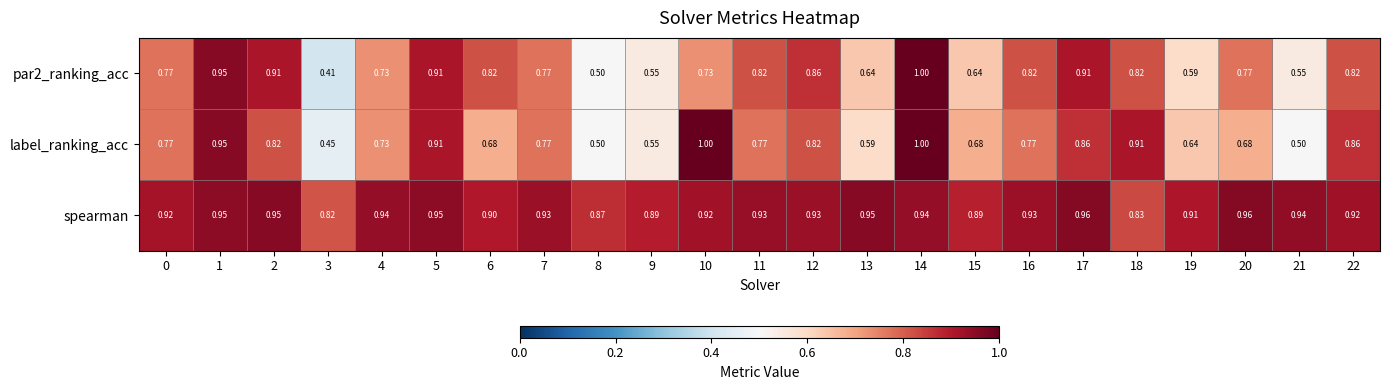

What is the total value across all series at 13?

2.2